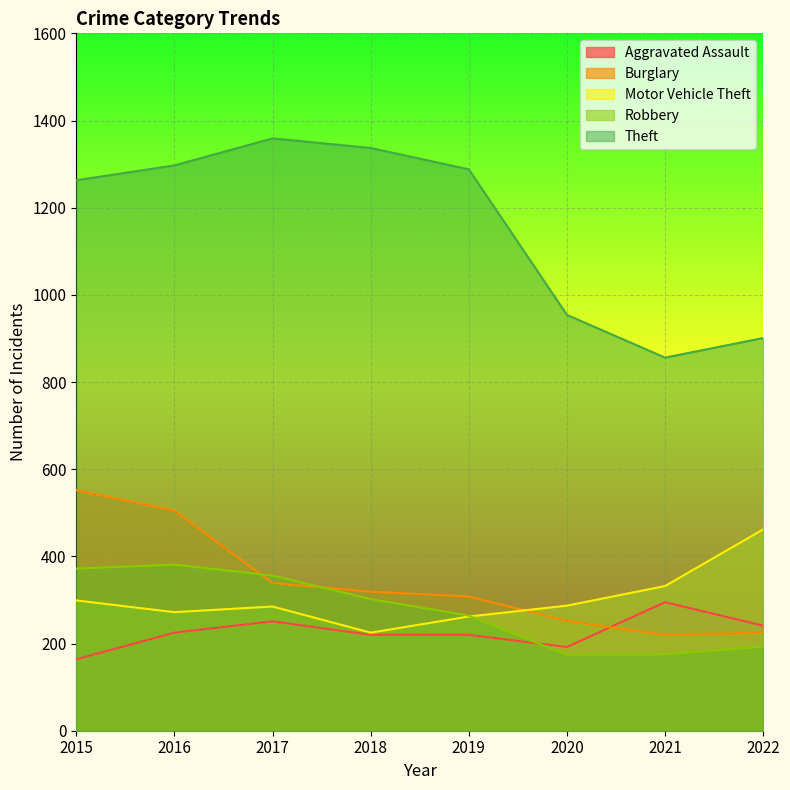

Count the number of data series in this chart.

5